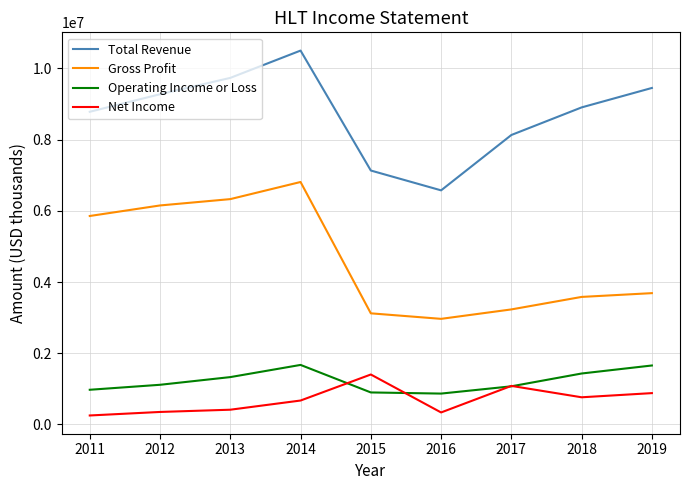

True or false: Gross Profit and Net Income intersect in this chart.

False